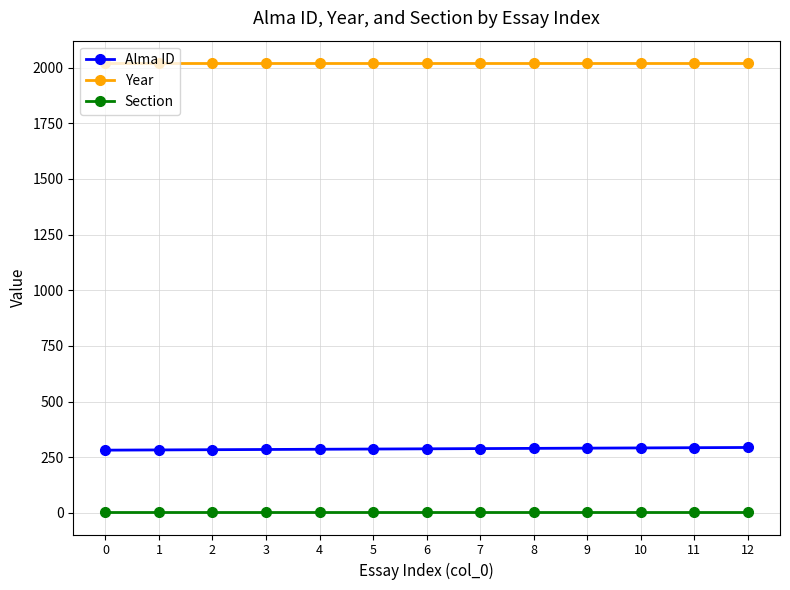

What is the sum of all Alma ID values?

3744